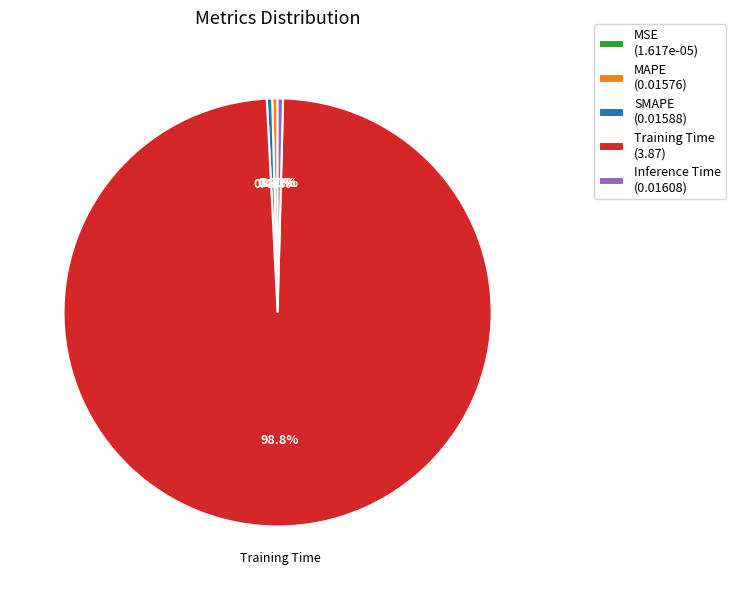

Is the sum of MAPE (0.01576) and SMAPE (0.01588) greater than half?

No